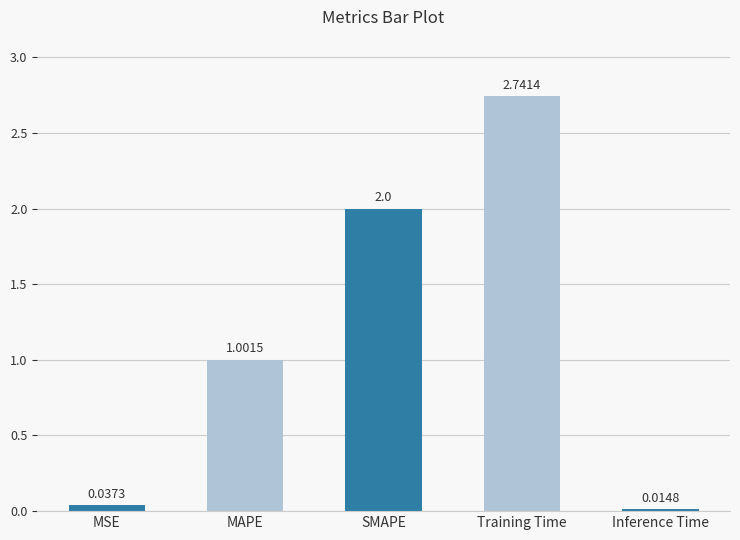

What is the change in value from MSE to SMAPE?

+2.0